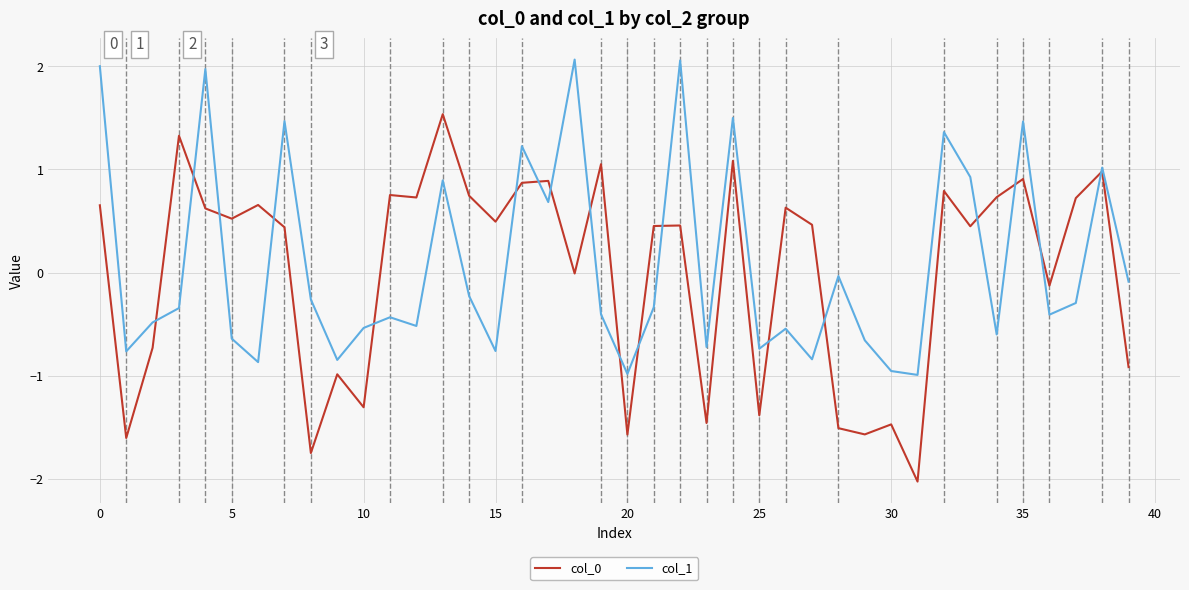

True or false: col_0 has more than 1 points higher than both neighbors.

True